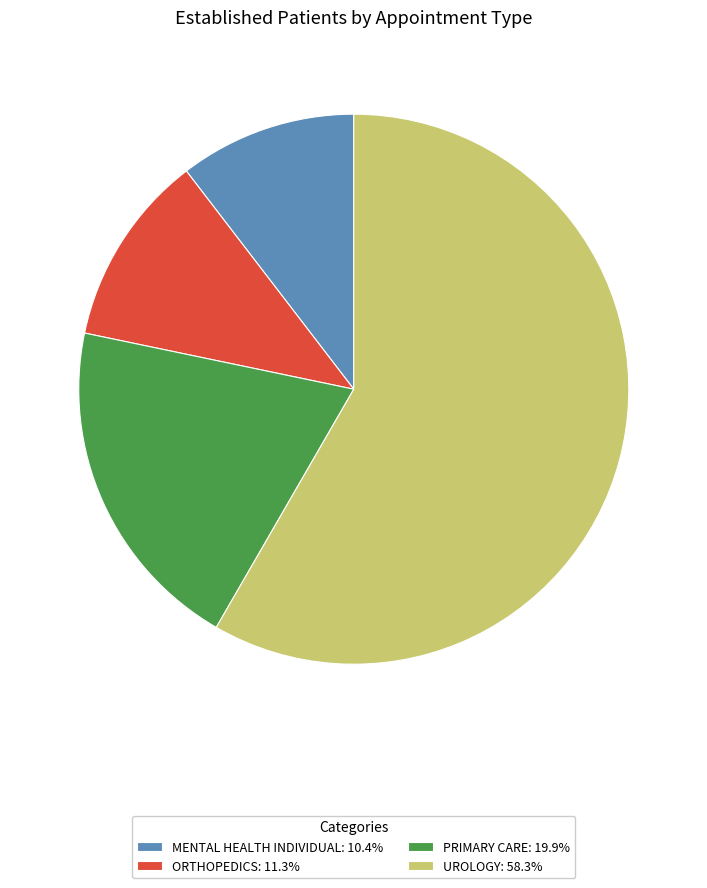

Combined, do UROLOGY and PRIMARY CARE account for over 50%?

Yes